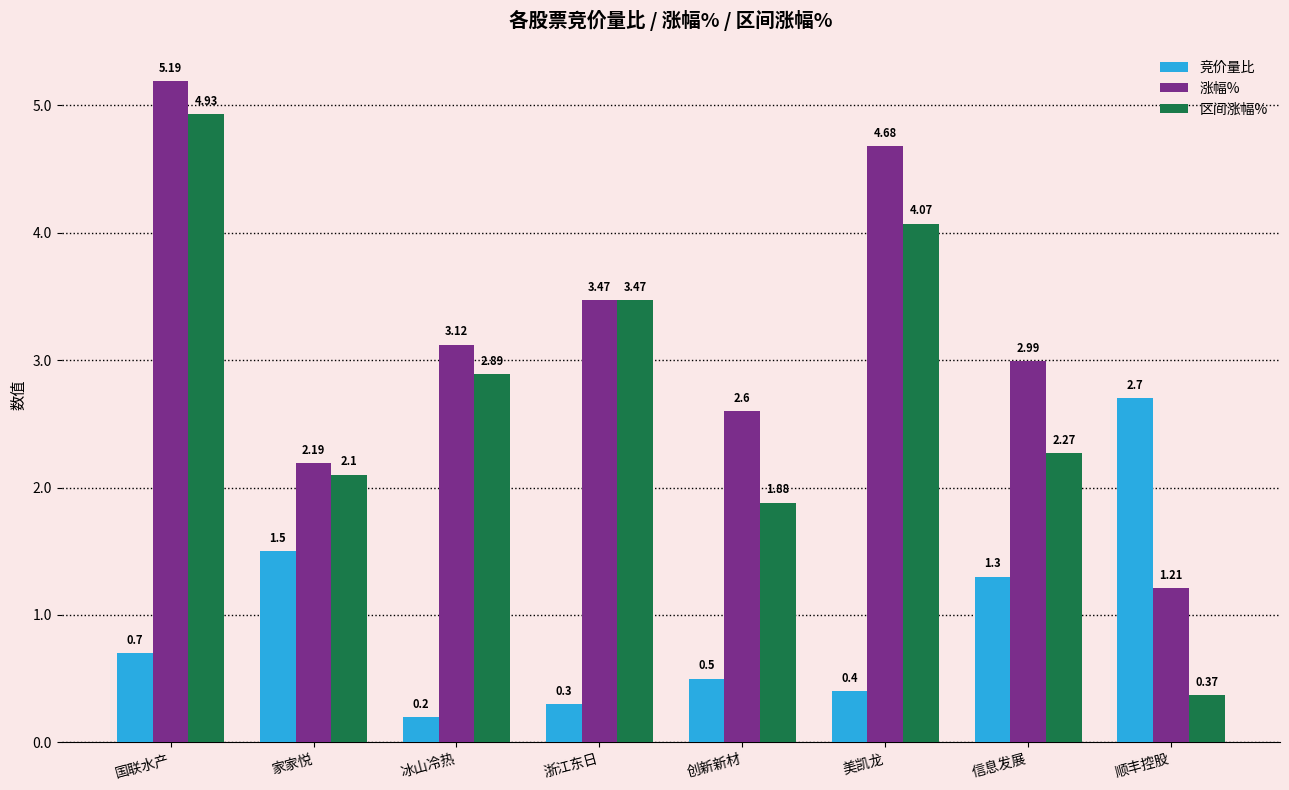

Is it true that 涨幅% equals 2.1 at 国联水产?

False